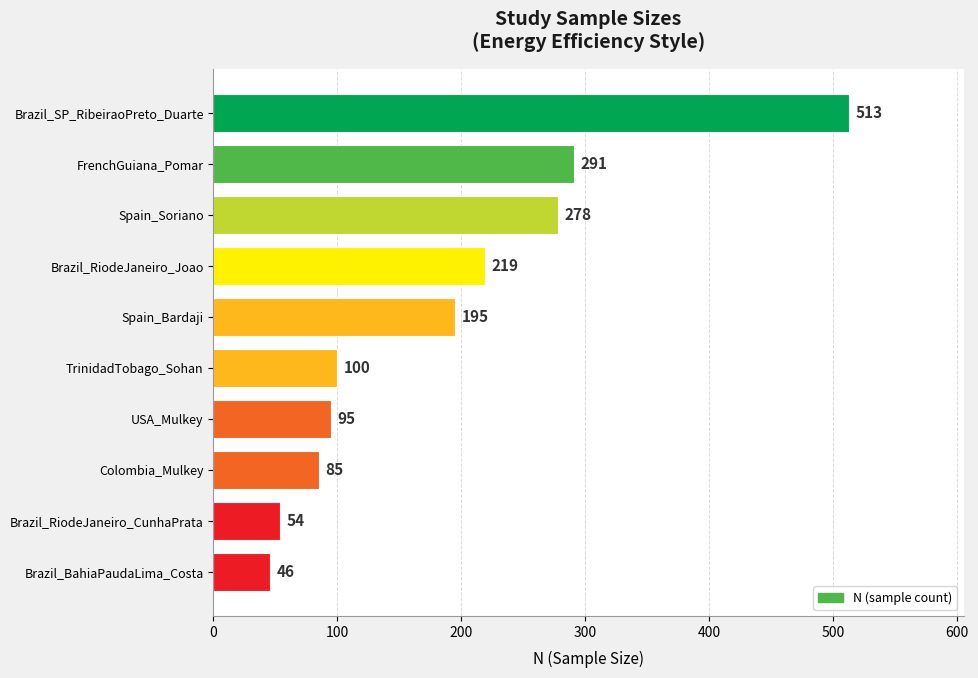

Is it true that the value at Brazil_RiodeJaneiro_Joao is 219?

True